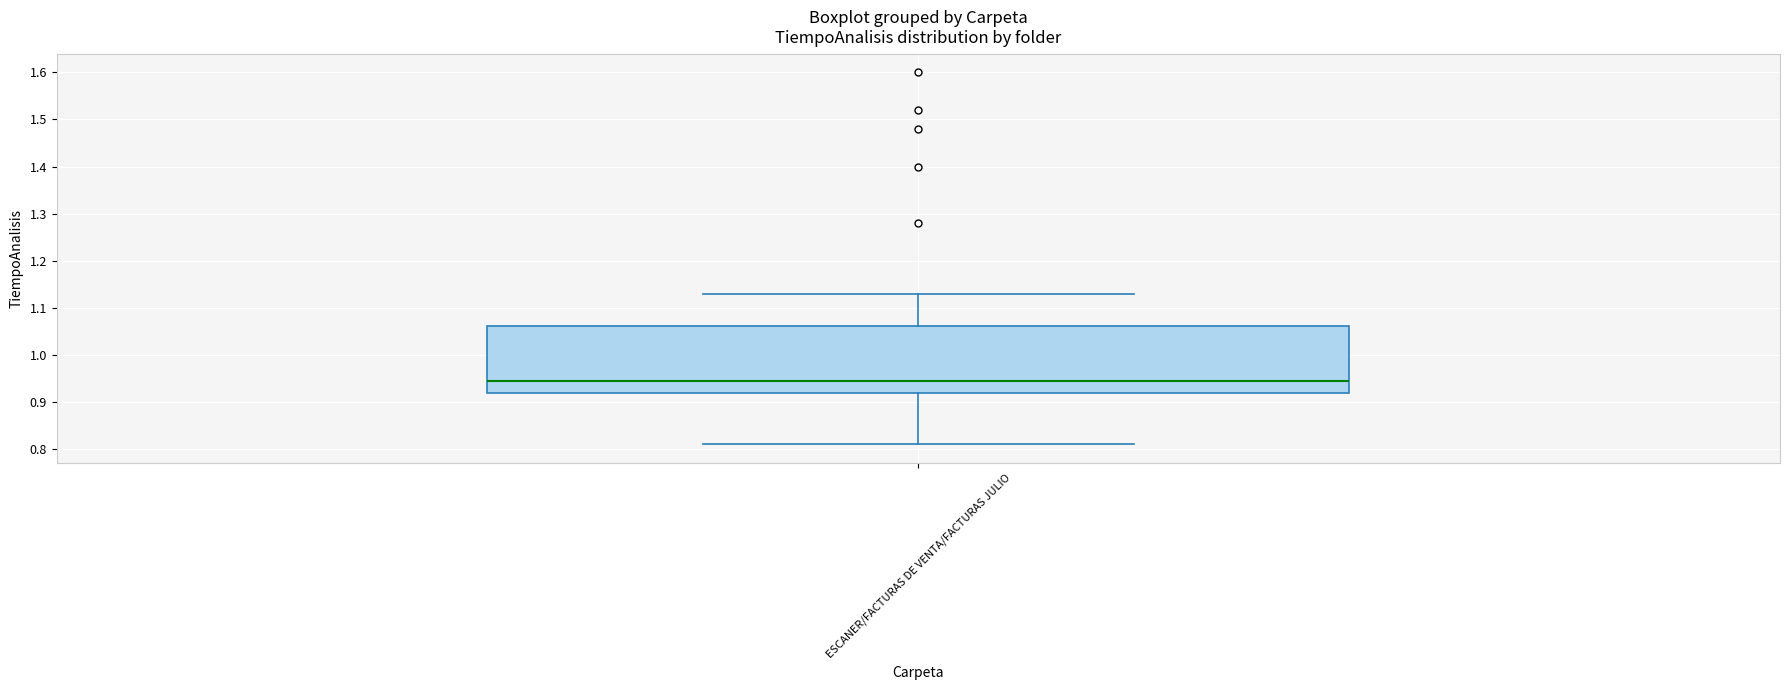

Where does the lower whisker of the box for ESCANER/FACTURAS DE VENTA/FACTURAS JULIO end on the y-axis? The values are not printed on the chart, so give them approximately, as read against the axis.

0.81